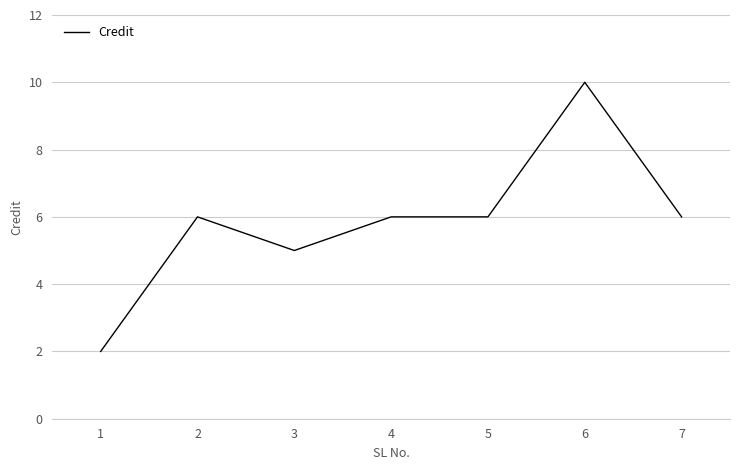

How many values are below 6?

2